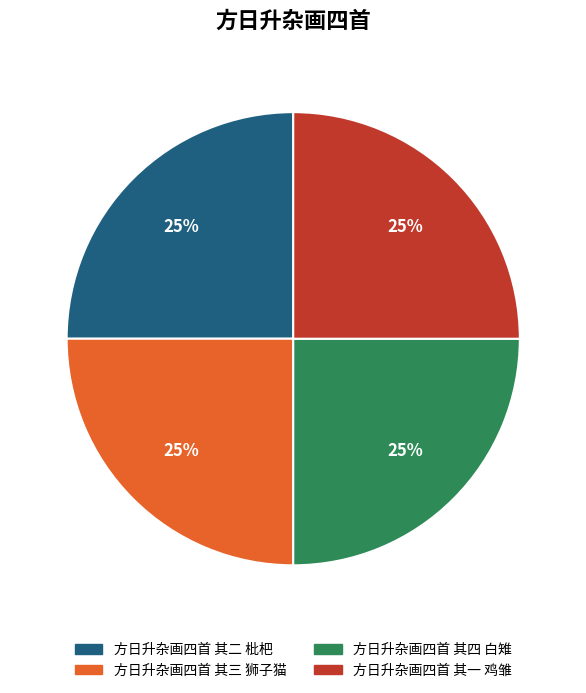

To the nearest percent, what percentage of the pie is 方日升杂画四首 其四 白雉?

25%